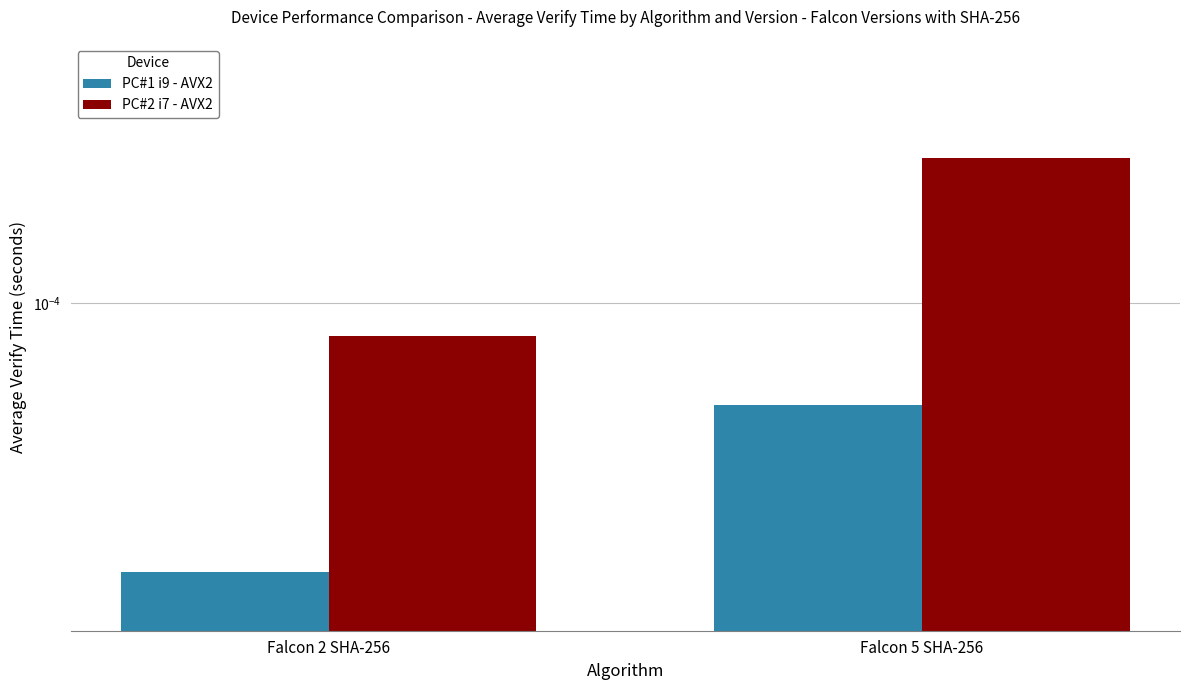

Rank the series by their maximum value, from lowest to highest.

PC#1 i9 - AVX2, PC#2 i7 - AVX2